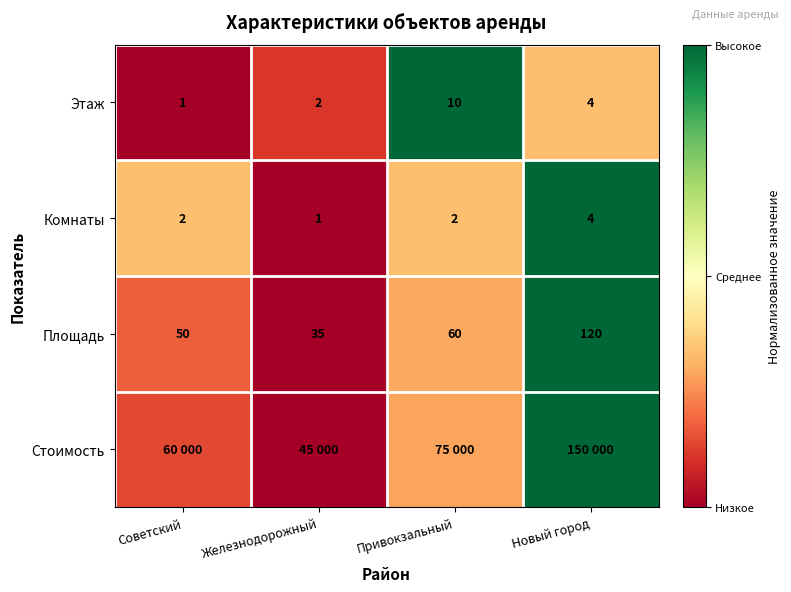

At which label does Этаж reach its minimum?

Советский